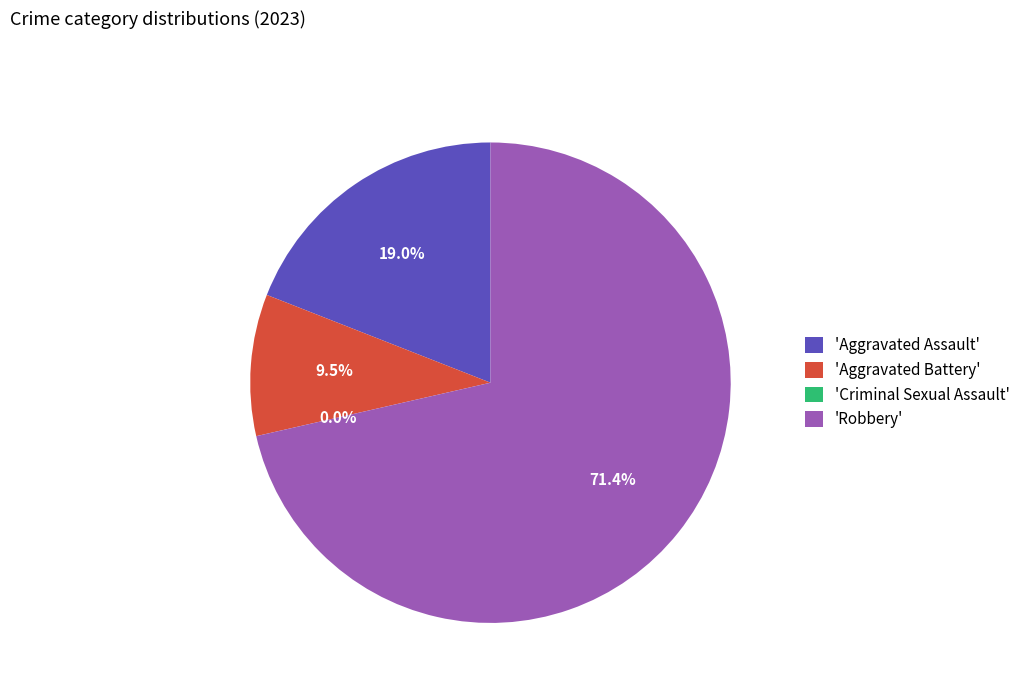

Is it true that Aggravated Battery is 10% of the pie?

True